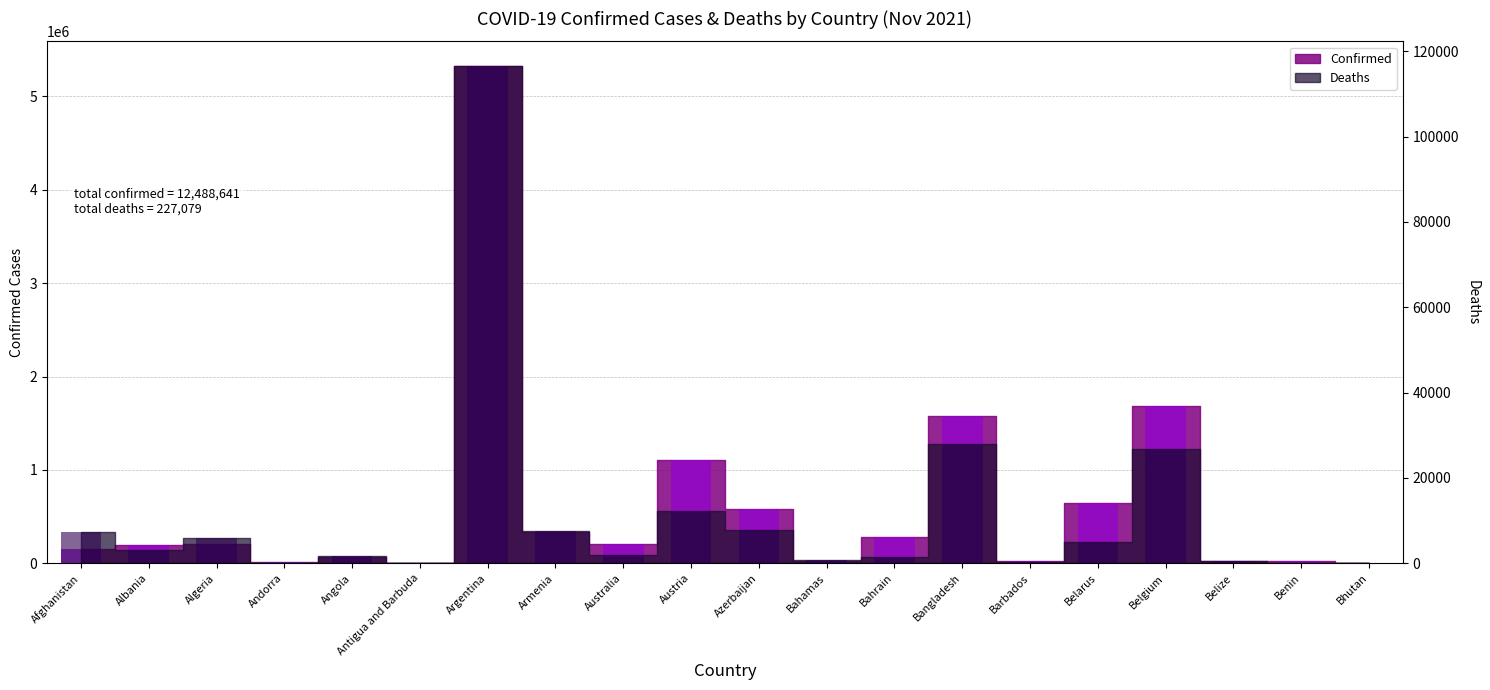

Reading left to right, list all the values displayed in this chart.

Confirmed (bar): Afghanistan=157144	Albania=198292	Algeria=209624	Andorra=16566	Angola=65105	Antigua and Barbuda=4141	Argentina=5322127	Armenia=337005	Australia=205271	Austria=1108889	Azerbaijan=580507	Bahamas=22696	Bahrain=277510	Bangladesh=1575185	Barbados=24432	Belarus=646743	Belgium=1679861	Belize=30060	Benin=24850	Bhutan=2633
Deaths (bar): Afghanistan=7307	Albania=3068	Algeria=6041	Andorra=131	Angola=1732	Antigua and Barbuda=117	Argentina=116480	Armenia=7459	Australia=1985	Austria=12233	Azerbaijan=7736	Bahamas=671	Bahrain=1394	Bangladesh=27970	Barbados=218	Belarus=5010	Belgium=26793	Belize=570	Benin=161	Bhutan=3